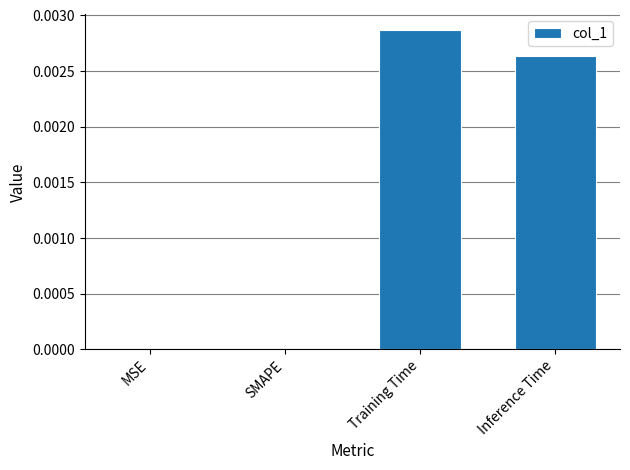

The value at MSE is 0.0. True or false?

True